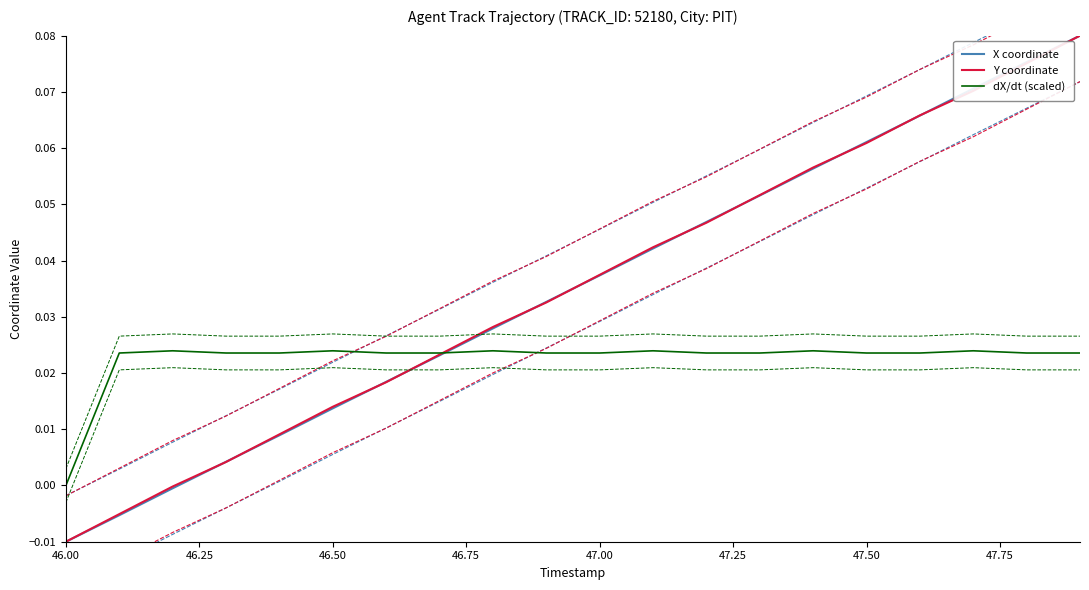

How many categories are shown in the chart?

20